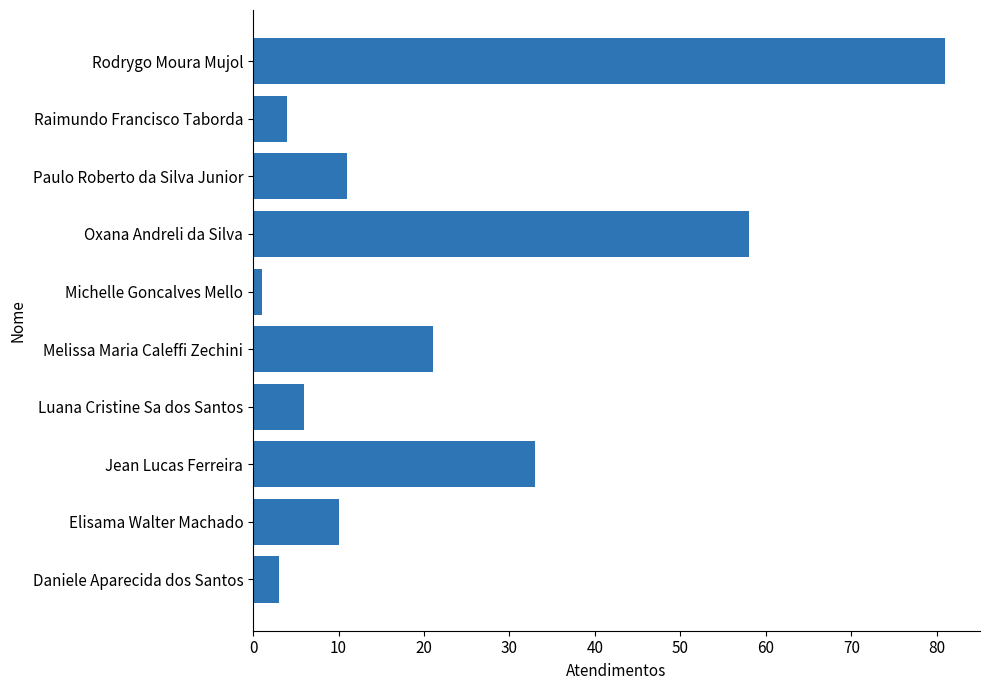

What is the greatest value displayed?

81